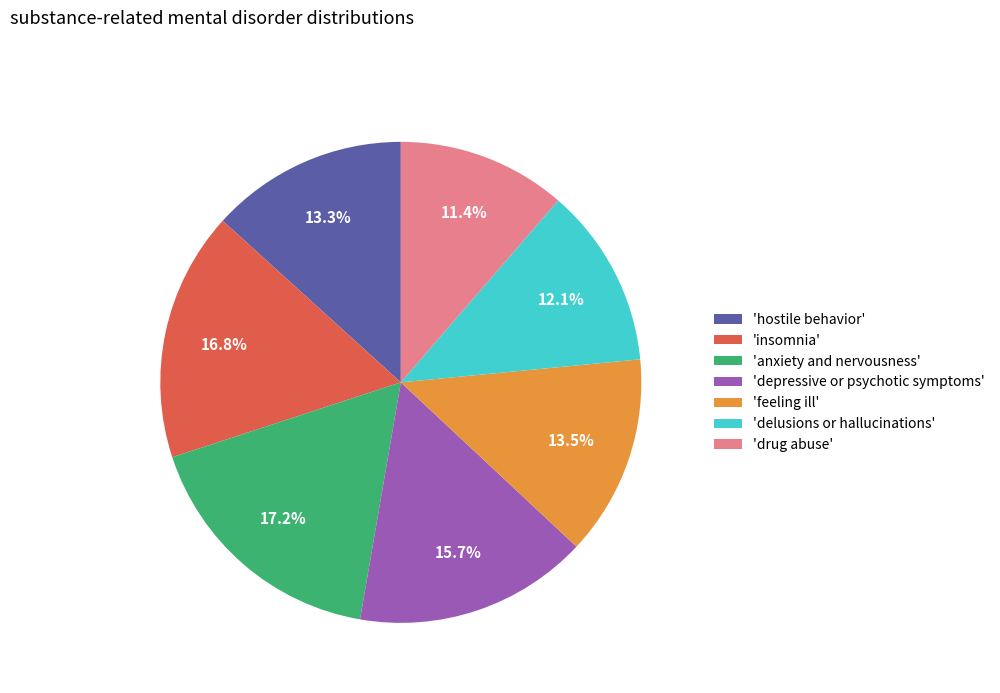

Count the number of slices in the pie.

7